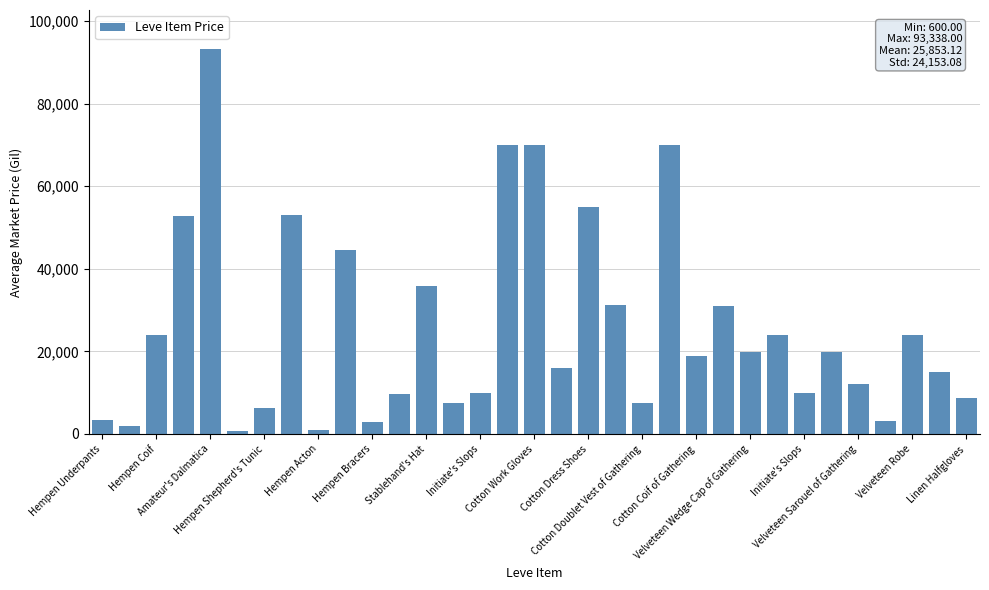

What is the sum of all values?

853153